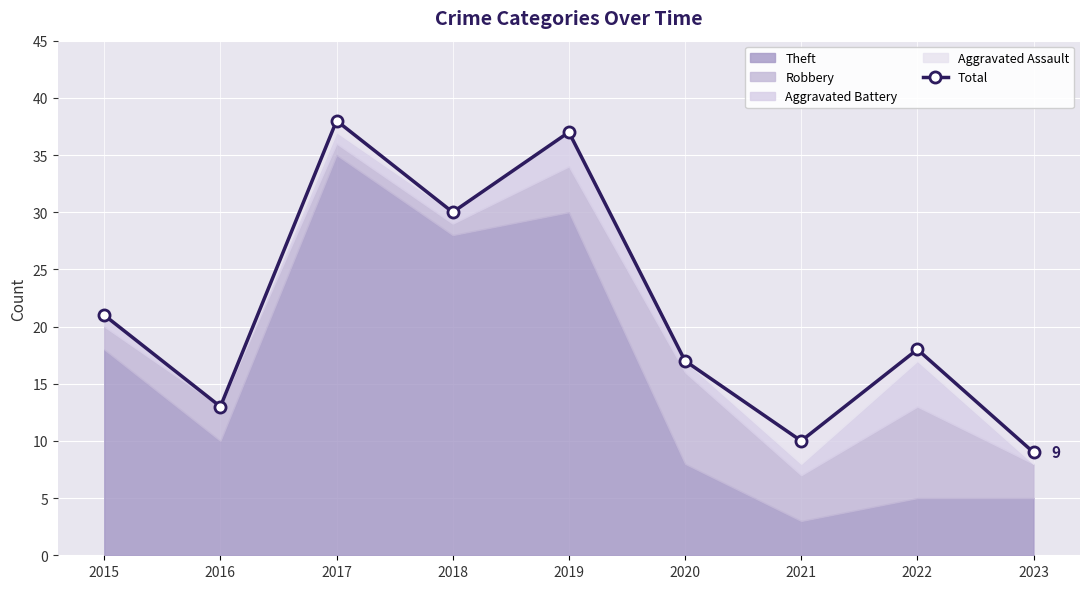

Reading right to left, list all the values displayed in this chart.

9	18	10	17	37	30	38	13	21